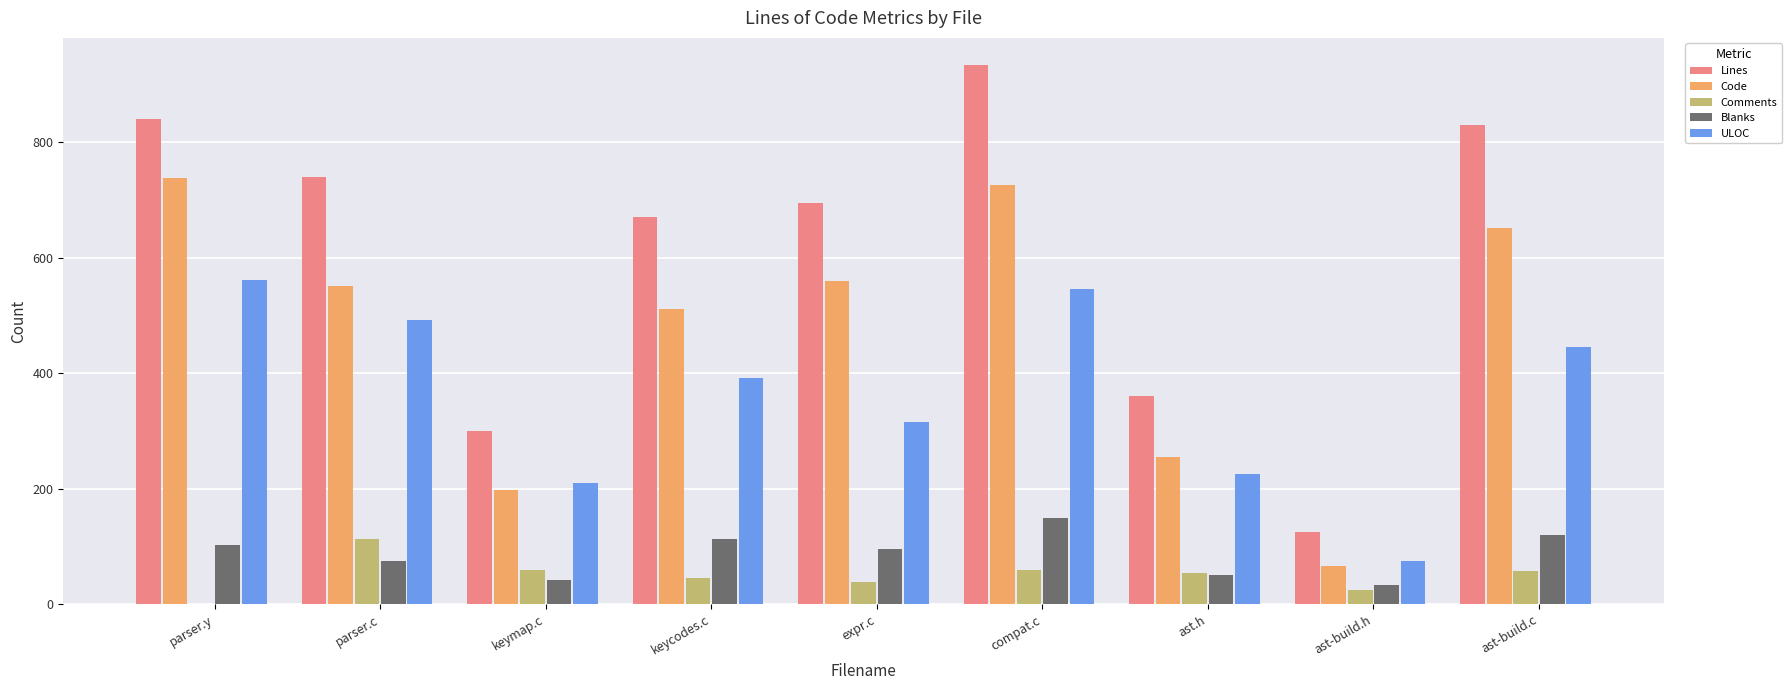

Is it true that Blanks equals 34 at ast-build.c?

False